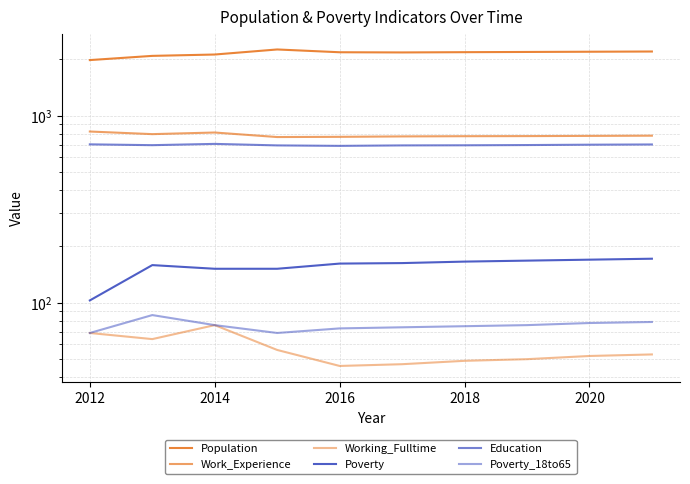

Reading left to right, list all the values displayed in this chart.

Population: 1979	2084	2119	2255	2179	2174	2181	2187	2193	2199
Work_Experience: 822	796	812	768	770	774	776	777	779	781
Working_Fulltime: 69	64	76	56	46	47	49	50	52	53
Poverty: 103	159	152	152	162	163	166	168	170	172
Education: 702	695	706	693	689	693	694	696	699	701
Poverty_18to65: 69	86	76	69	73	74	75	76	78	79